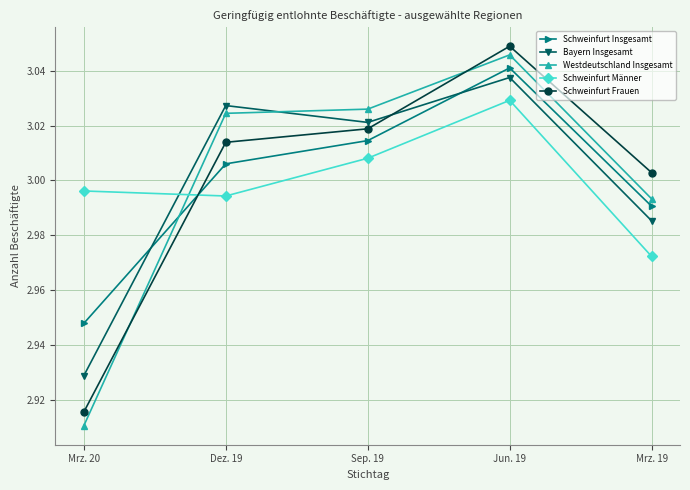

Which category has the lowest value in the Schweinfurt Männer series?

Mrz. 19